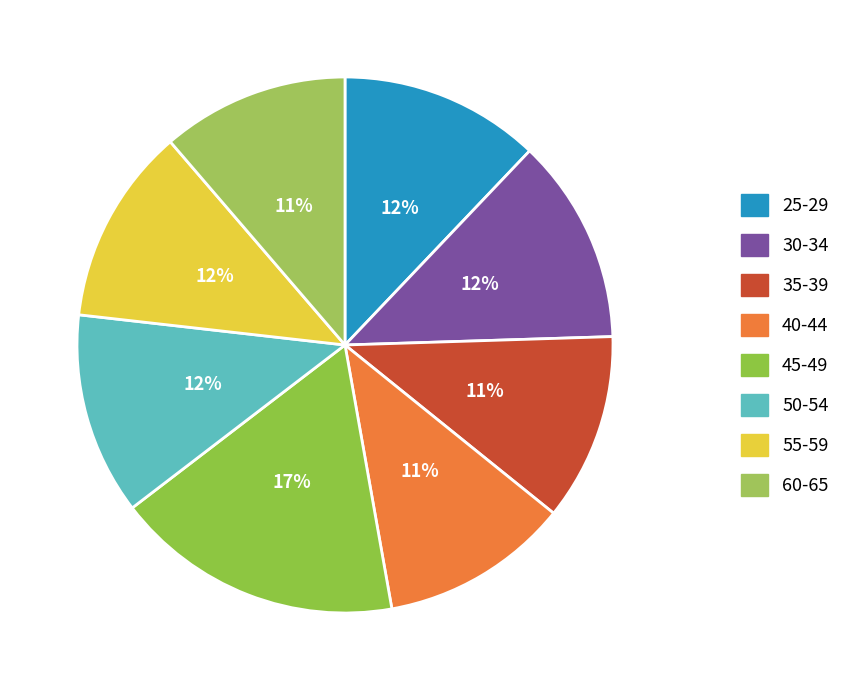

True or false: 45-49 accounts for 24% of the total.

False